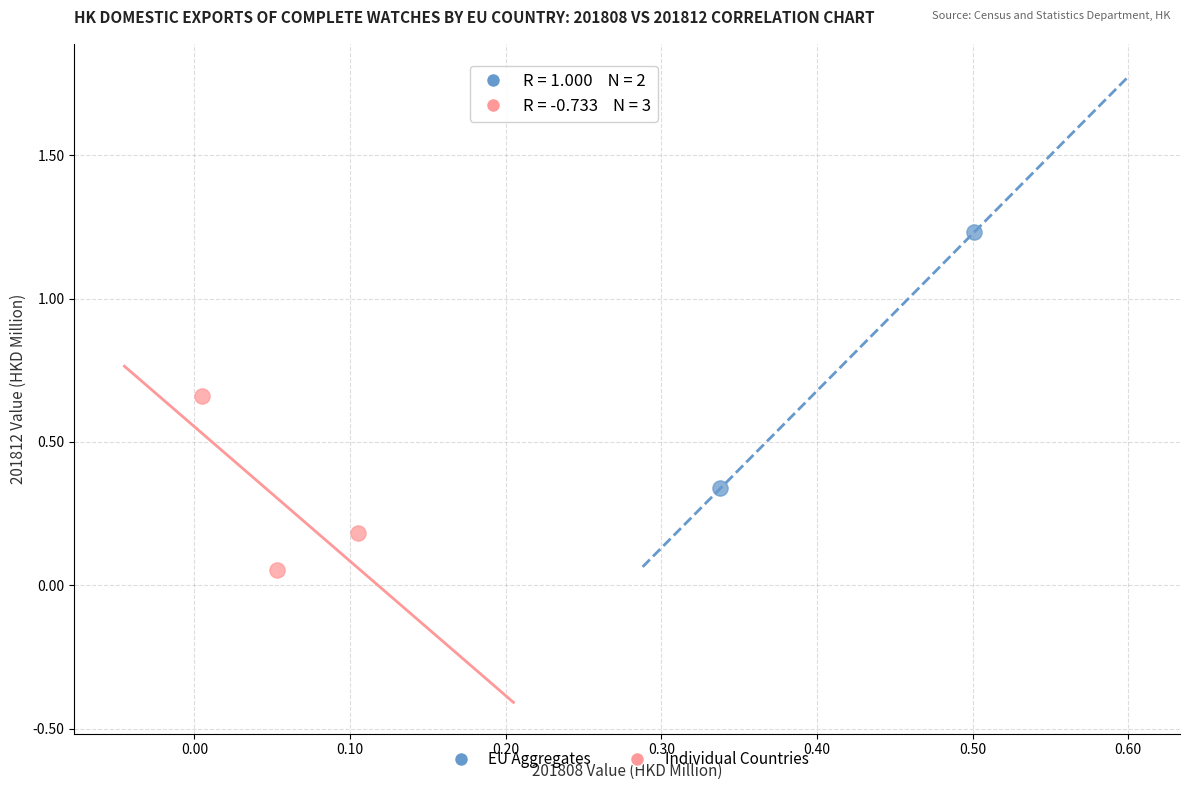

Which series reaches the minimum Y coordinate?

Individual Countries